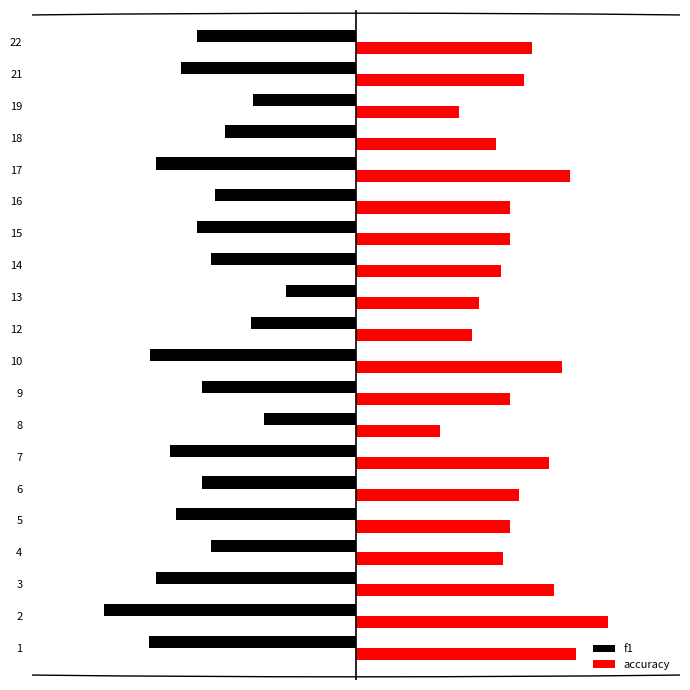

What are all the series names shown in the legend?

f1, accuracy